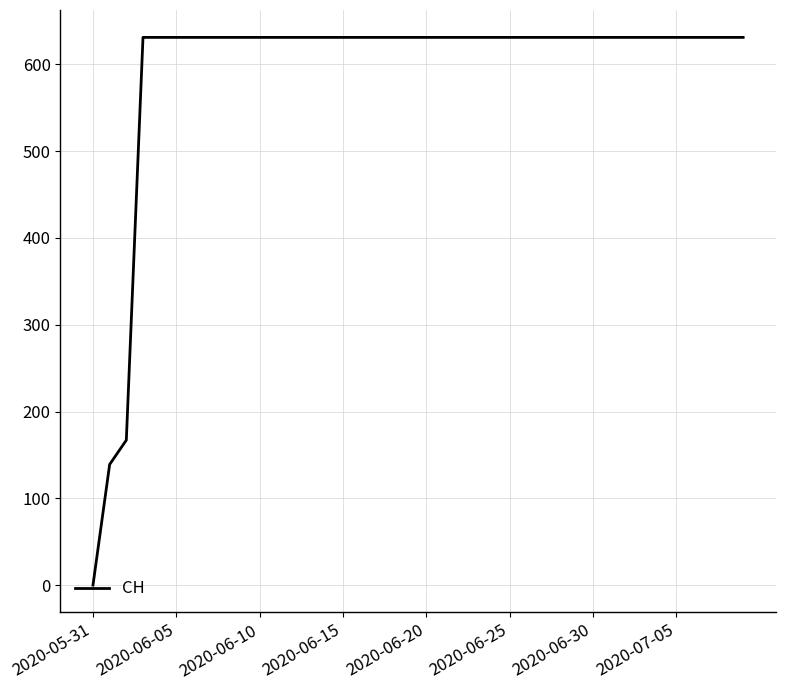

What is the maximum value shown in the chart?

631